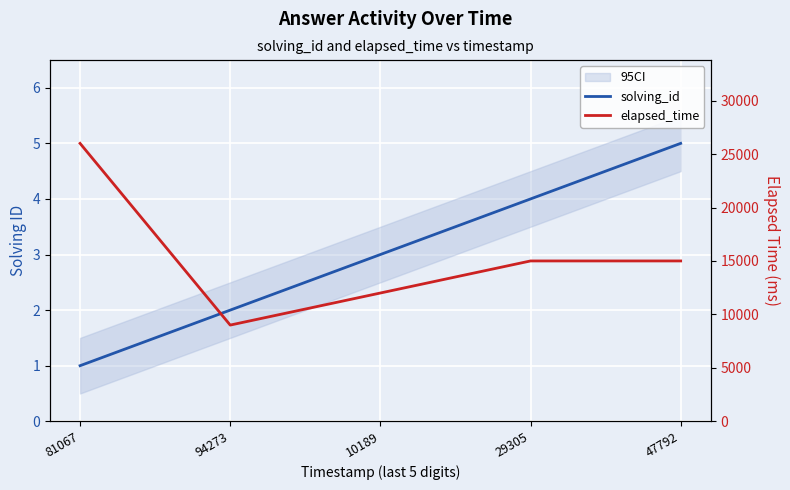

Is the value of elapsed_time at 47792 greater than the value of solving_id at 47792?

Yes